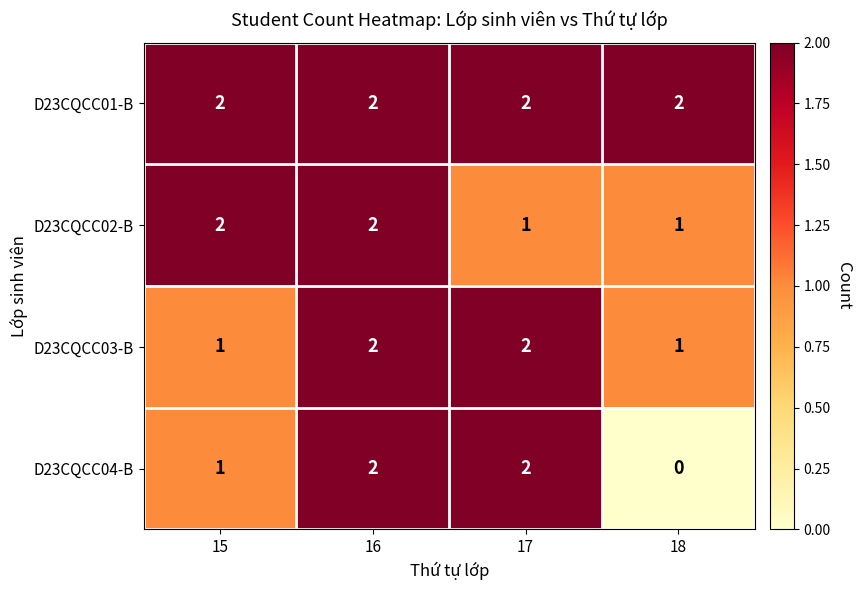

The value of D23CQCC01-B at 15 is 2. True or false?

True